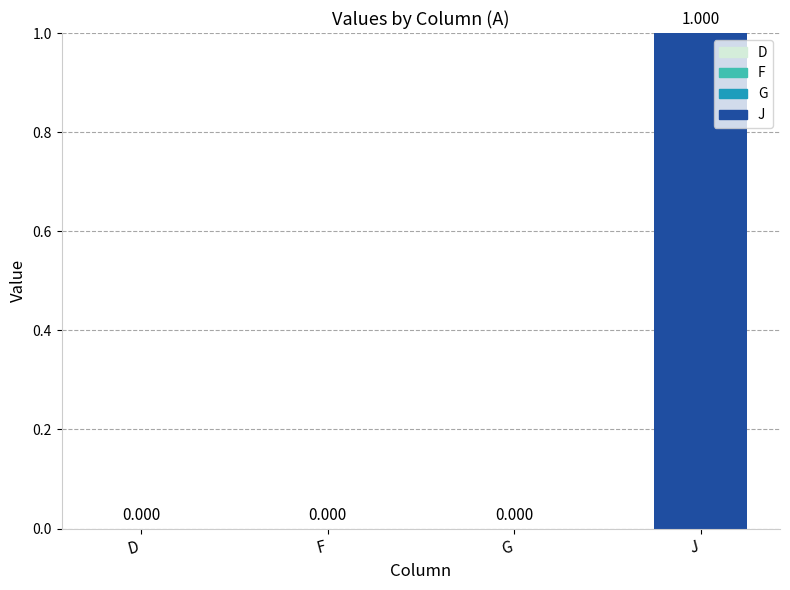

Which label corresponds to the largest value in the chart?

J